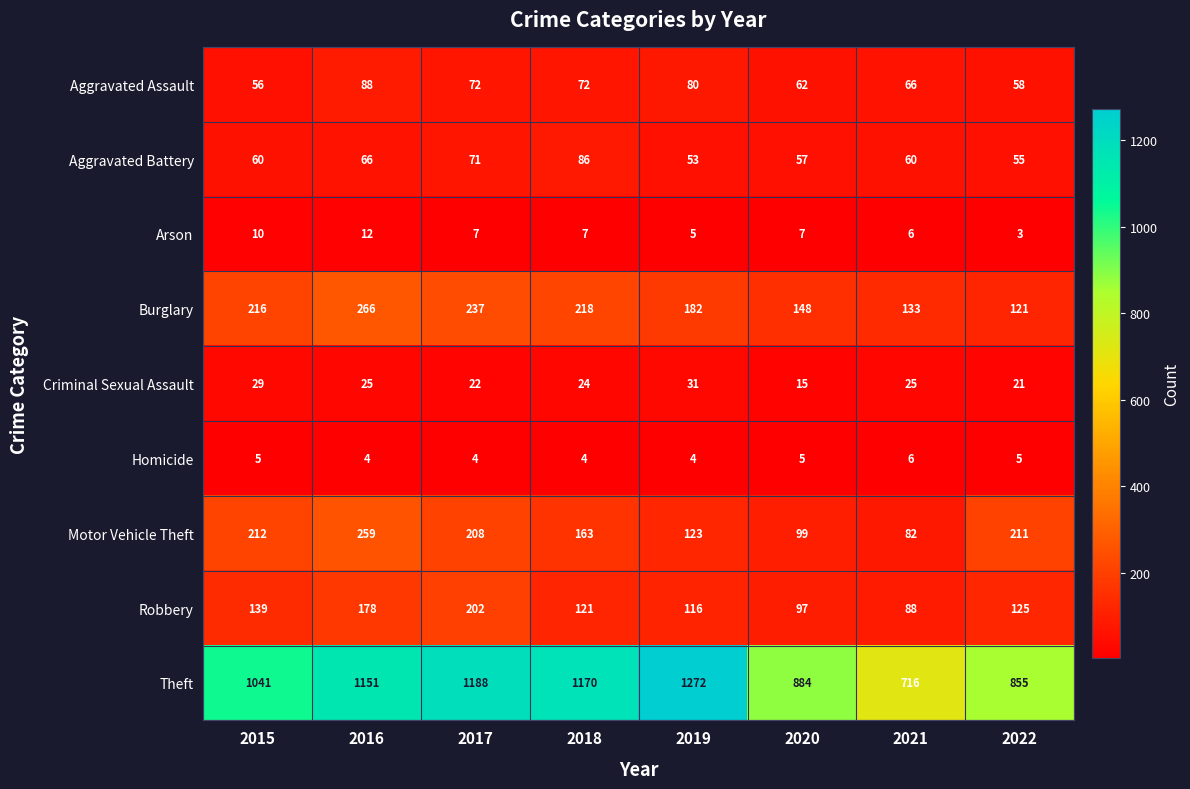

What is the difference between the highest and lowest values at 2017?

1184